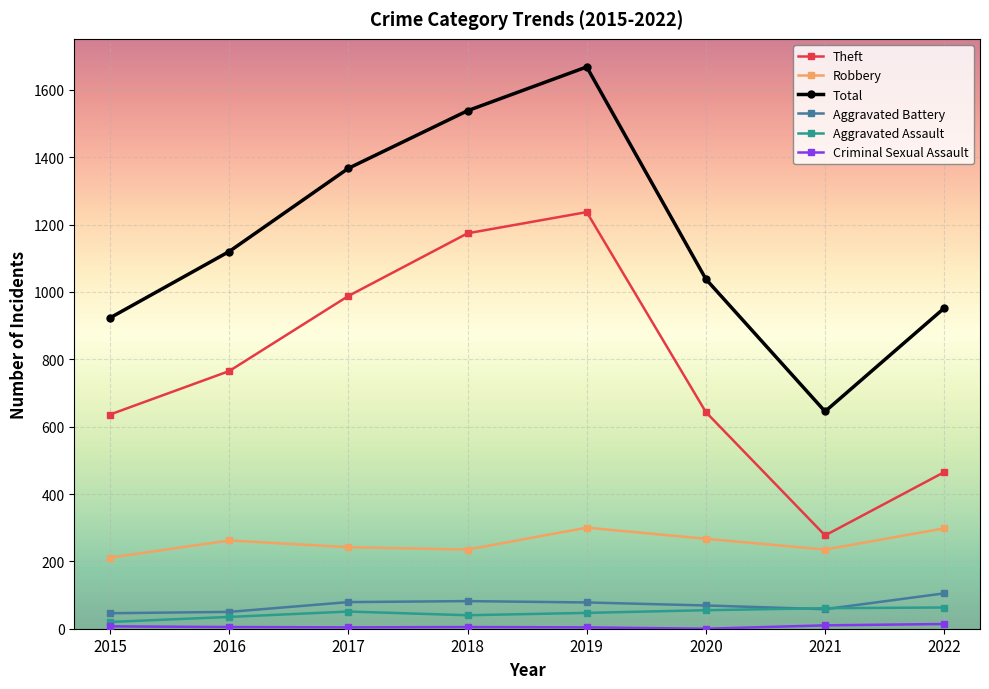

What is the greatest value displayed?

1668